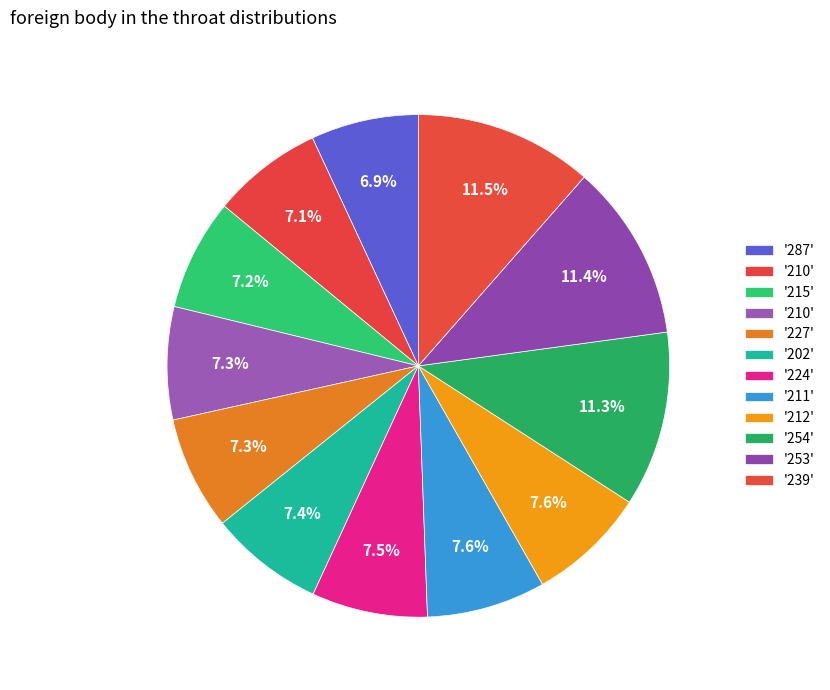

How many segments does this pie chart have?

12